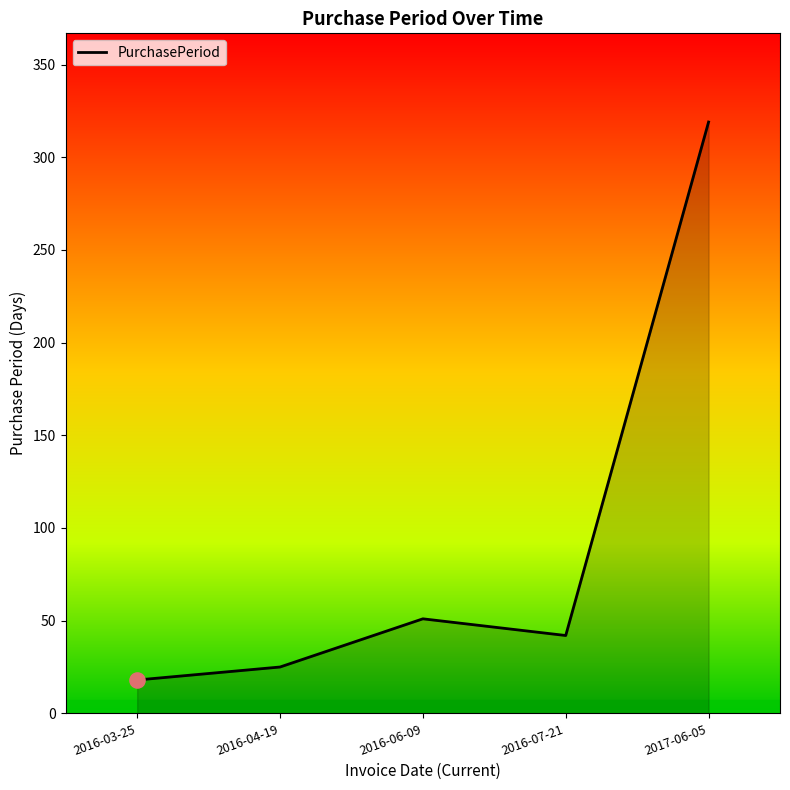

Approximately how many times larger is the value at 2016-04-19 compared to 2016-03-25?

1.4